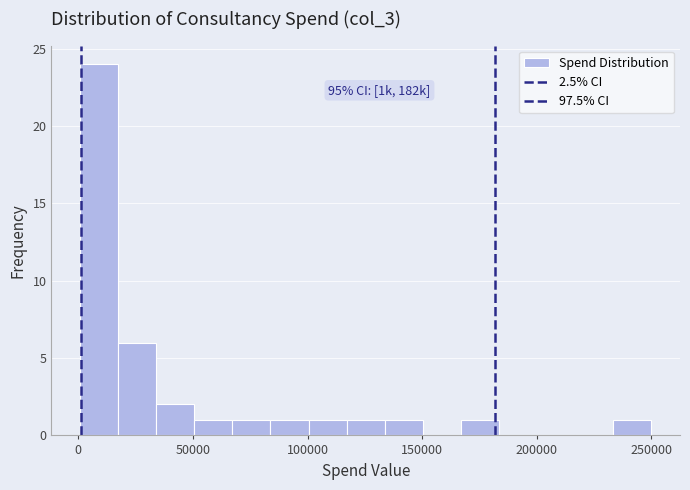

Around what value on the x-axis is the tallest bar? Give the approximate position of its centre, as read against the axis.

10000